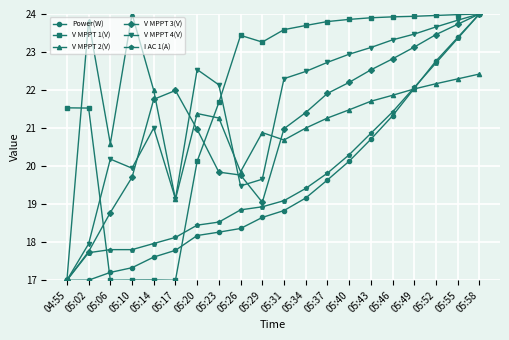

Is it true that Power(W) equals 7.8 at 05:20?

False